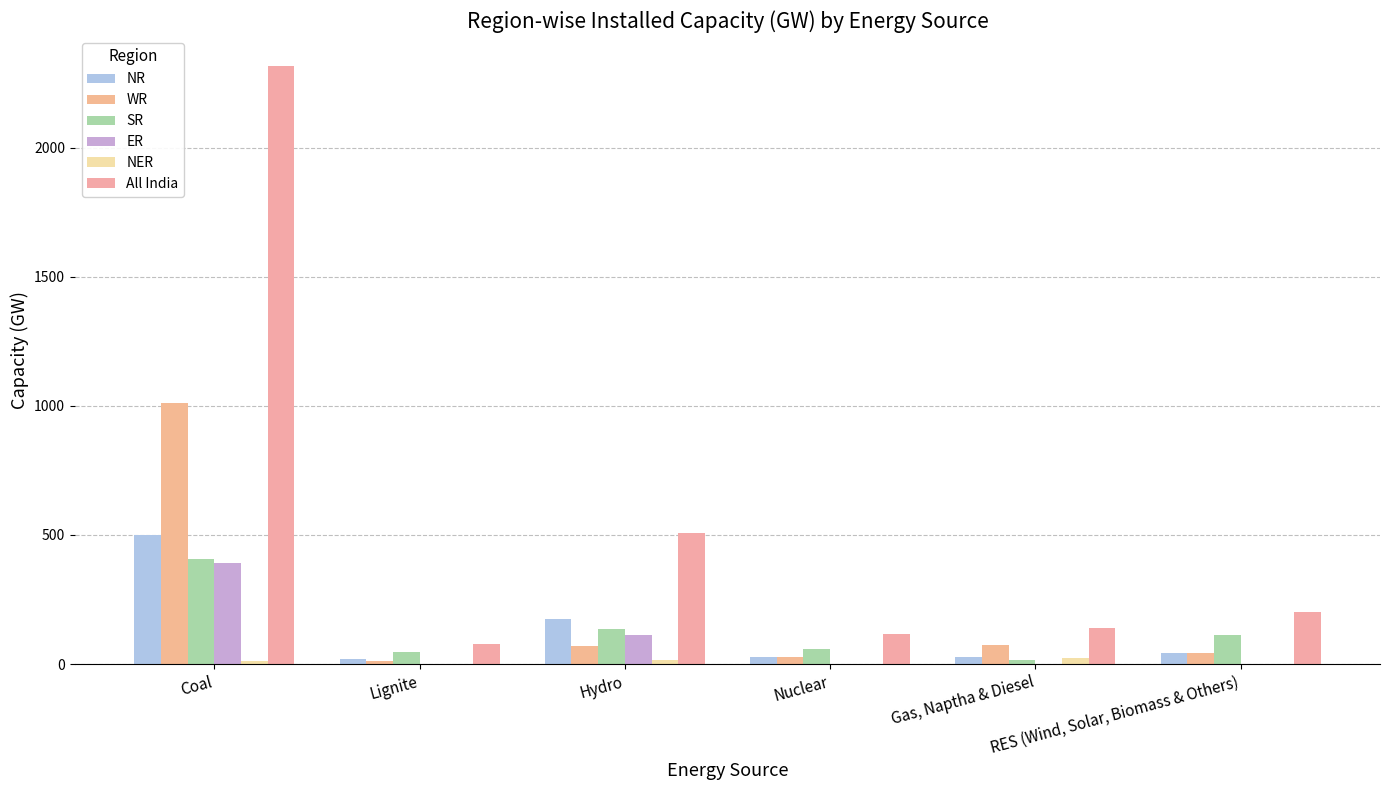

How many groups of bars are there?

6